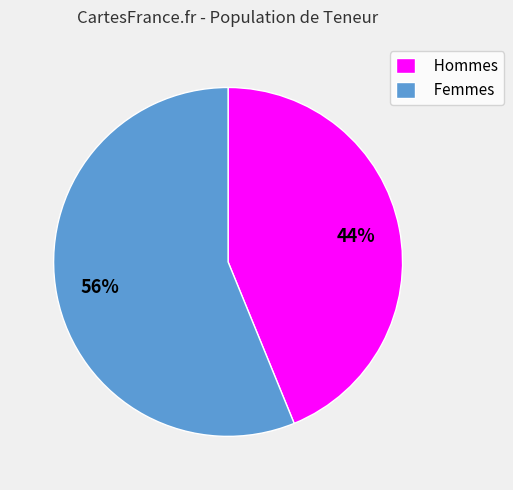

Do Femmes and Hommes together represent more than half of the pie?

Yes